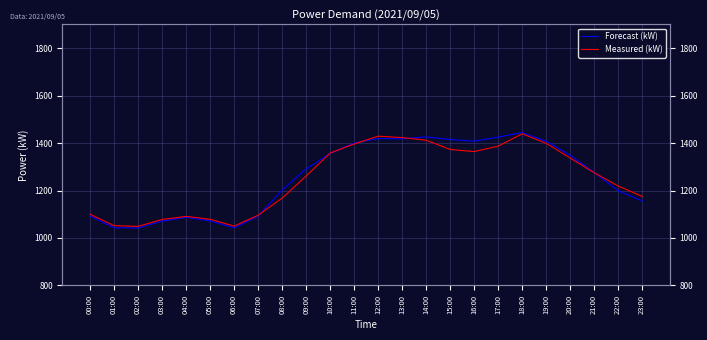

Rank the series at 09:00 from lowest to highest value.

Measured (kW), Forecast (kW)